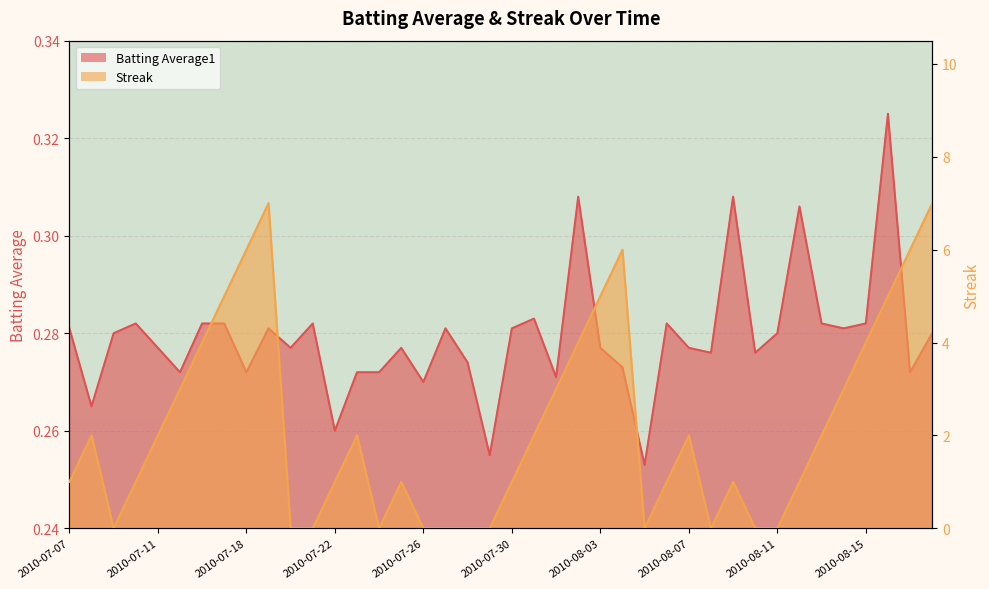

Which category has the lowest value across all series?

2010-07-09